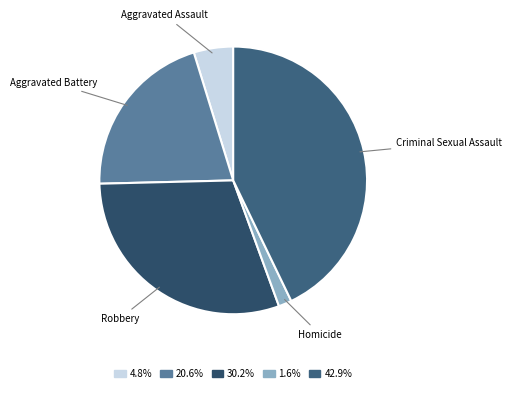

Rank the categories by value from lowest to highest.

Homicide, Aggravated Assault, Aggravated Battery, Robbery, Criminal Sexual Assault